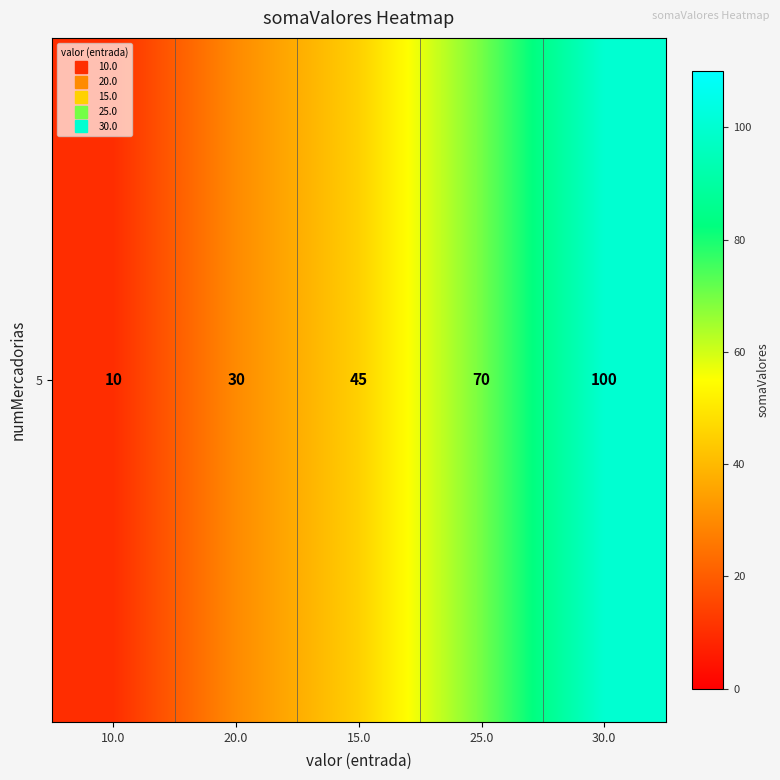

Rank the categories by value from lowest to highest.

10.0, 20.0, 15.0, 25.0, 30.0